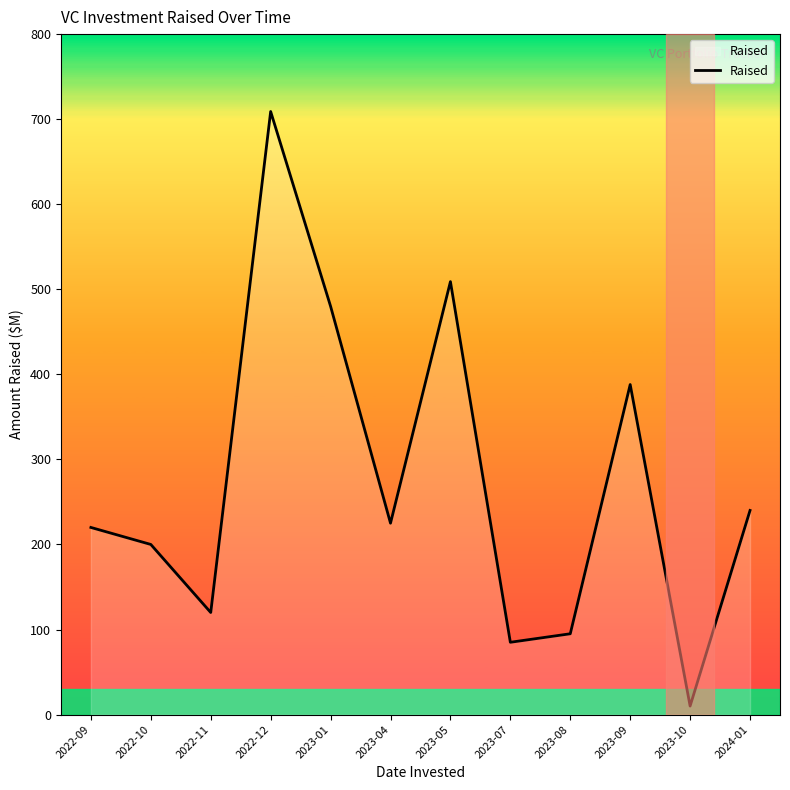

Which has a higher value, 2023-01 or 2023-07?

2023-01